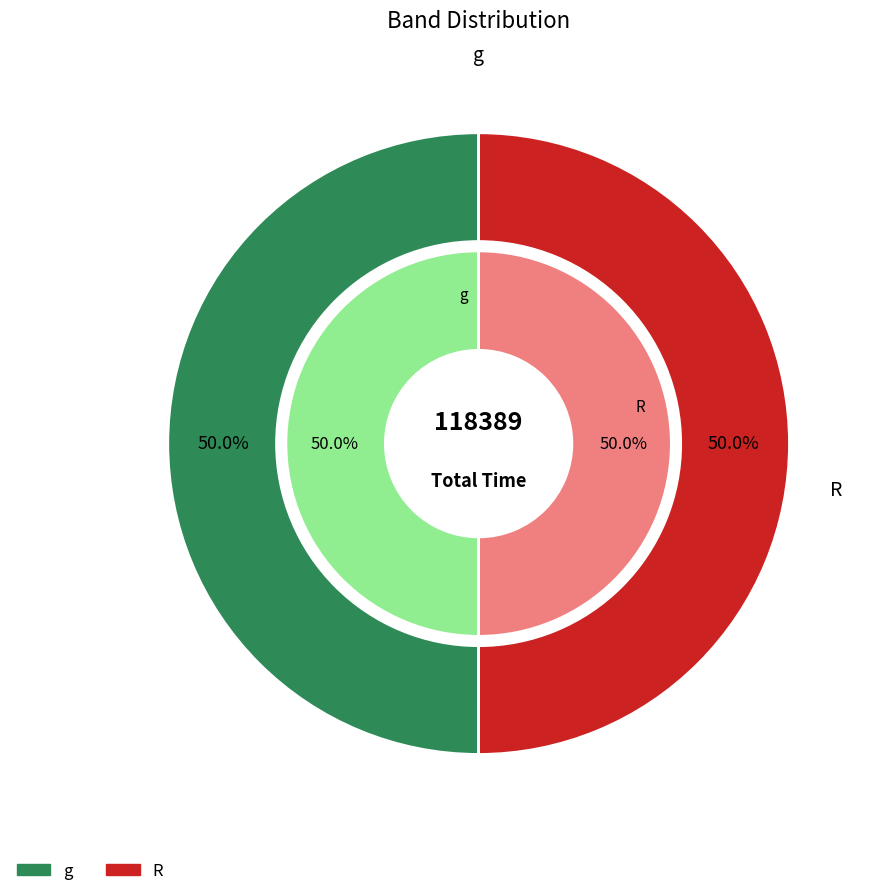

What portion of the pie excludes g?

50.0%